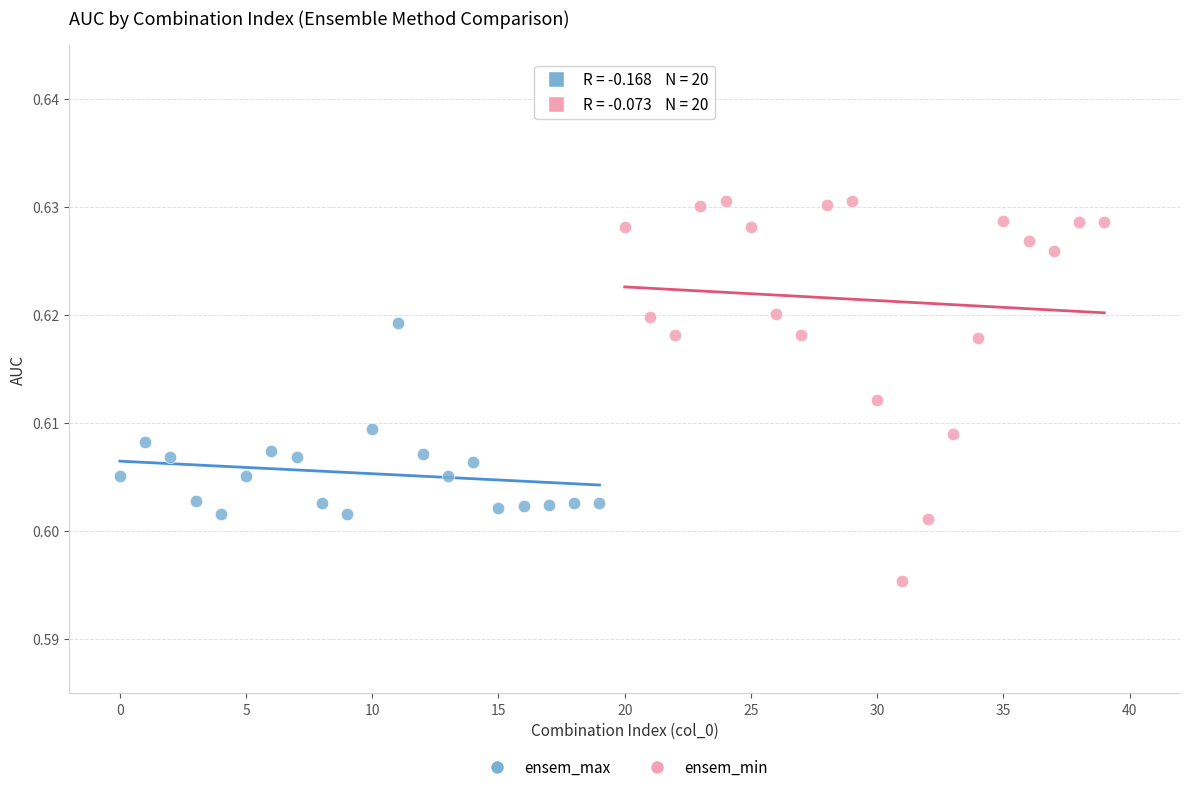

Which series has the widest spread of Y values?

ensem_min